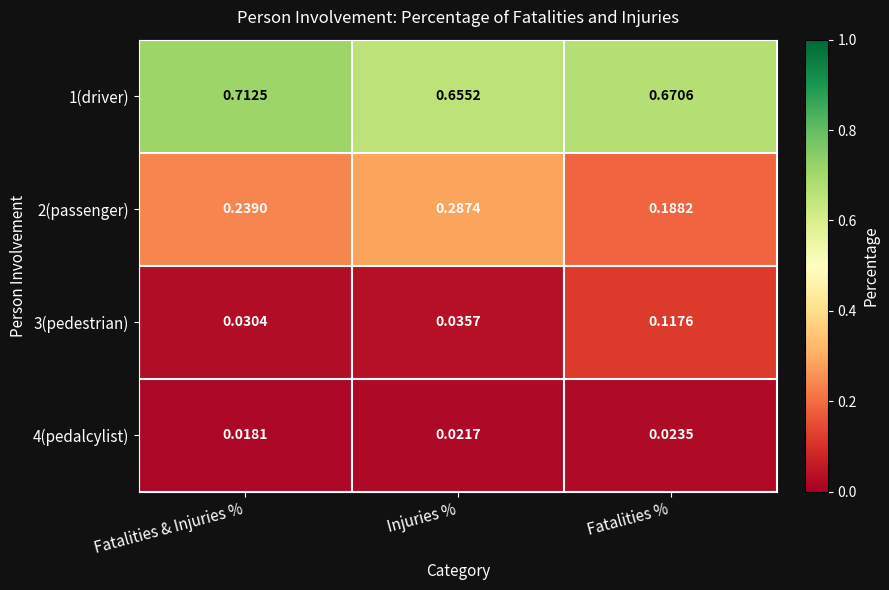

List the labels in order of 4(pedalcylist) value, largest first.

Fatalities %, Injuries %, Fatalities & Injuries %